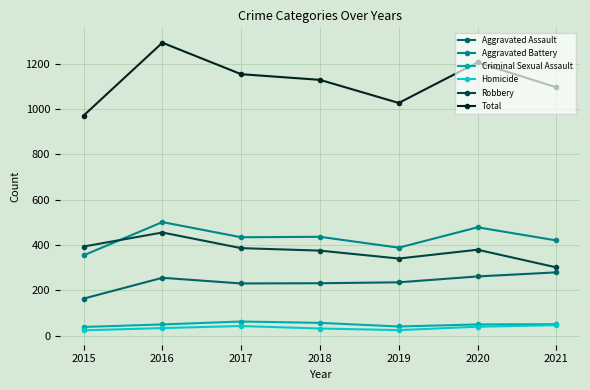

At which category does Aggravated Battery reach its first local peak?

2016